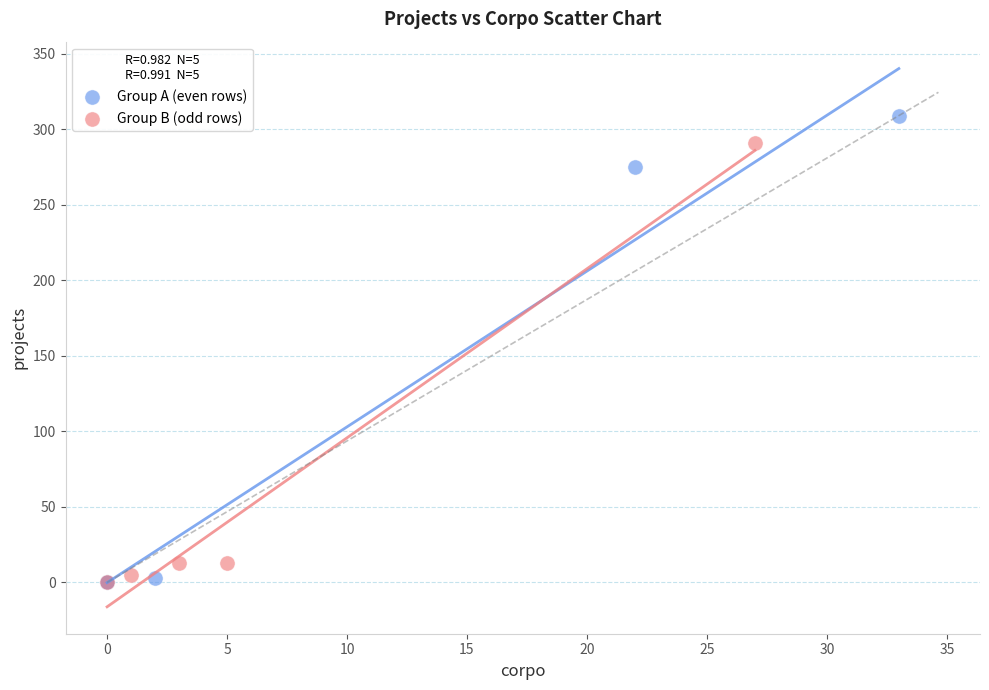

Which series reaches the maximum Y coordinate?

Group A (even rows)